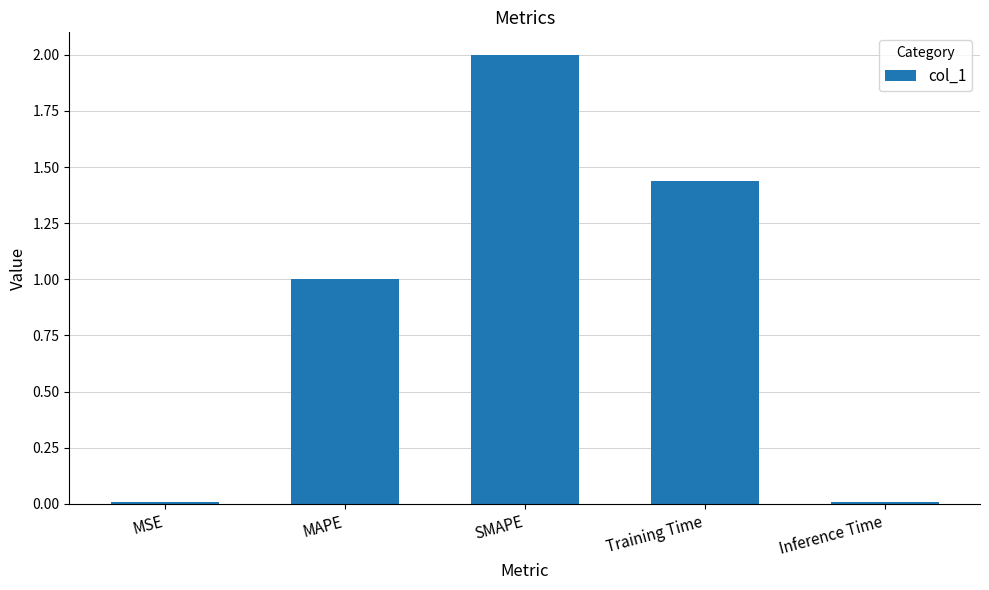

The chart shows a value of 2.0 at SMAPE. True or false?

True